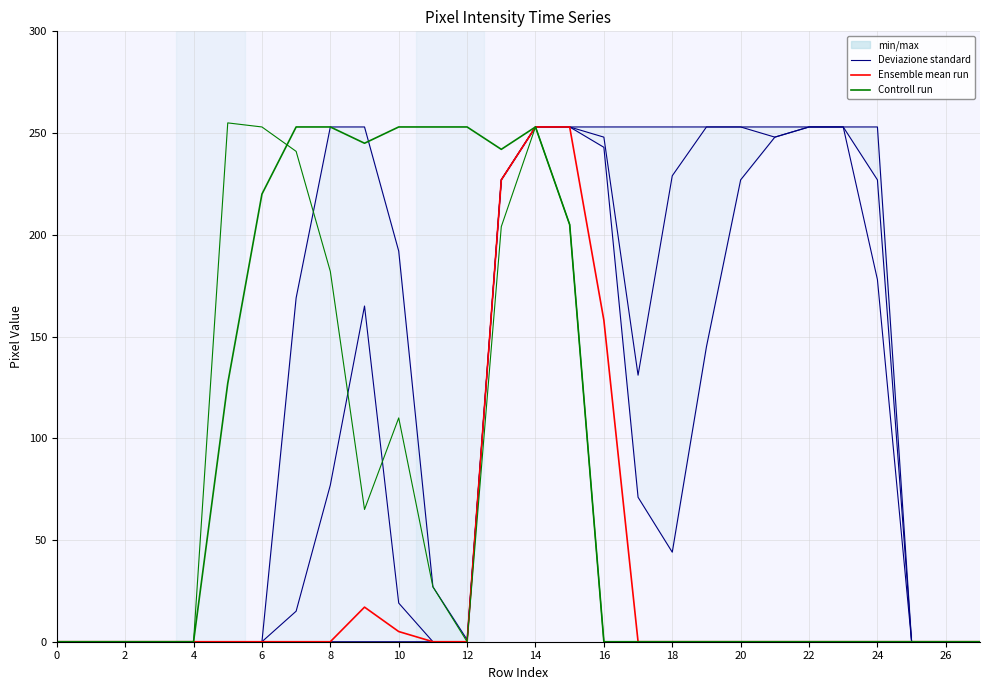

The col_13 series shows 107 at 2. True or false?

False